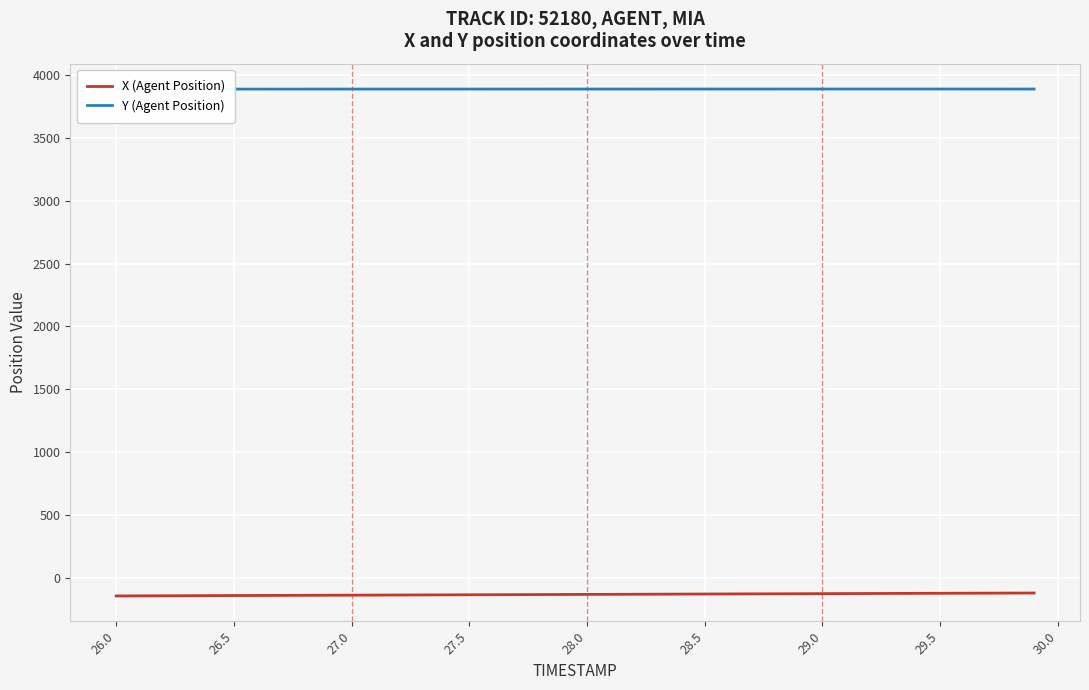

At how many categories does at least one series exceed 406?

40